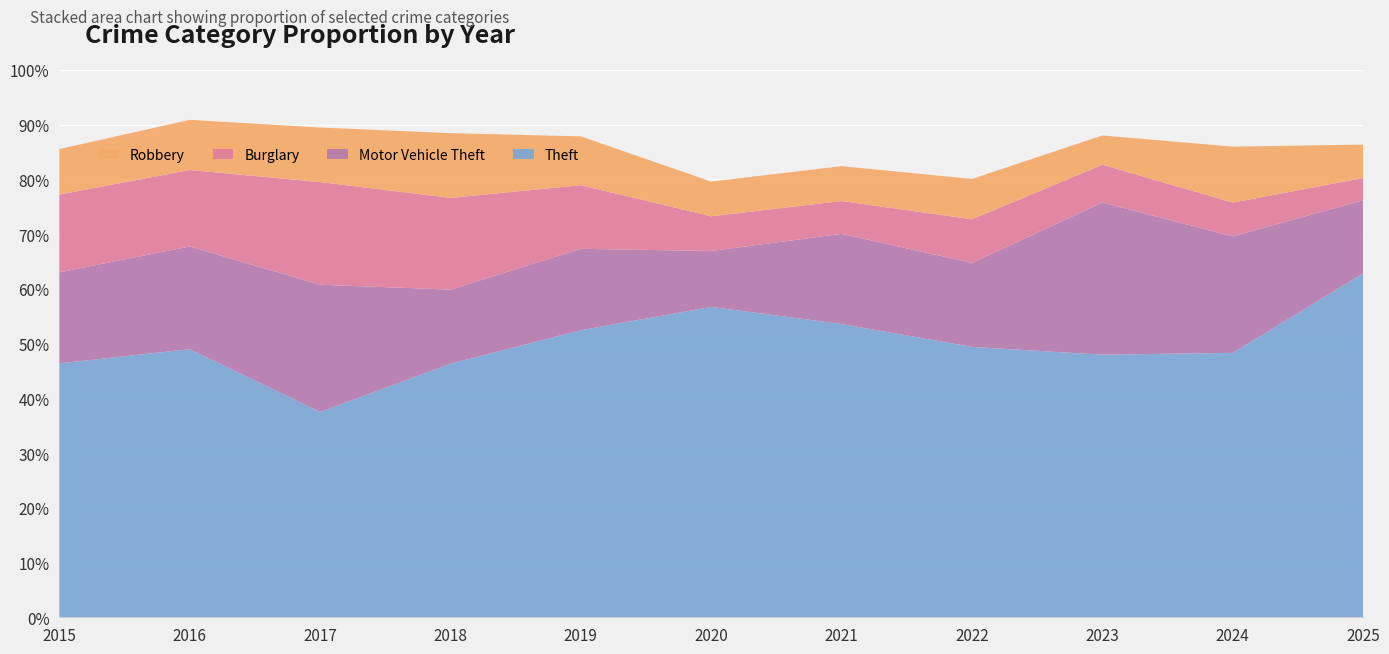

Reading left to right, extract all data points from this chart.

Theft: 173	214	192	188	194	161	143	161	188	227	216
Motor Vehicle Theft: 62	82	119	55	55	29	44	50	109	100	46
Burglary: 53	61	96	68	43	18	16	26	27	29	14
Robbery: 31	40	51	48	33	18	17	24	21	48	21